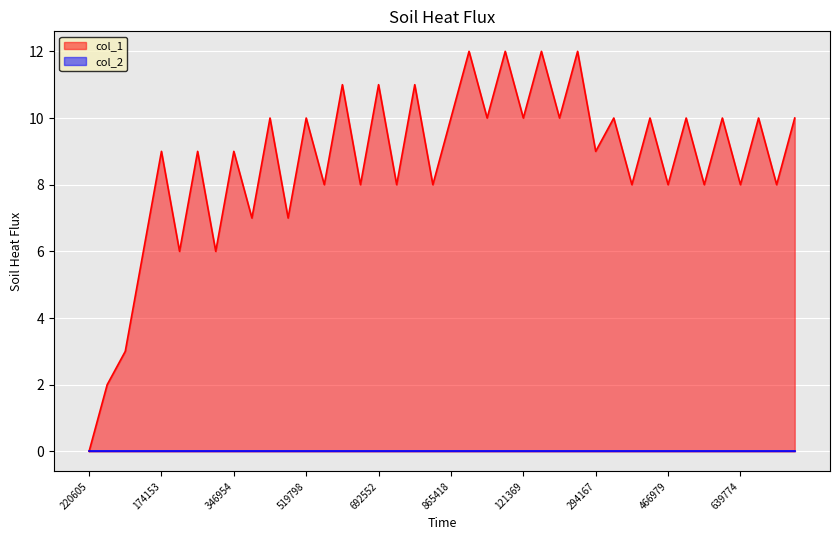

How many lines are shown in the chart?

2